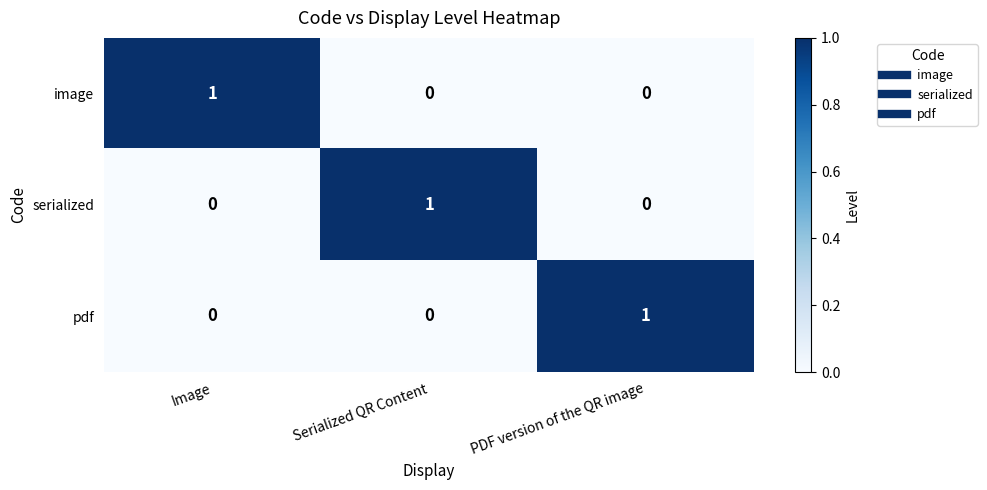

Which category has the highest value in the pdf series?

PDF version of the QR image